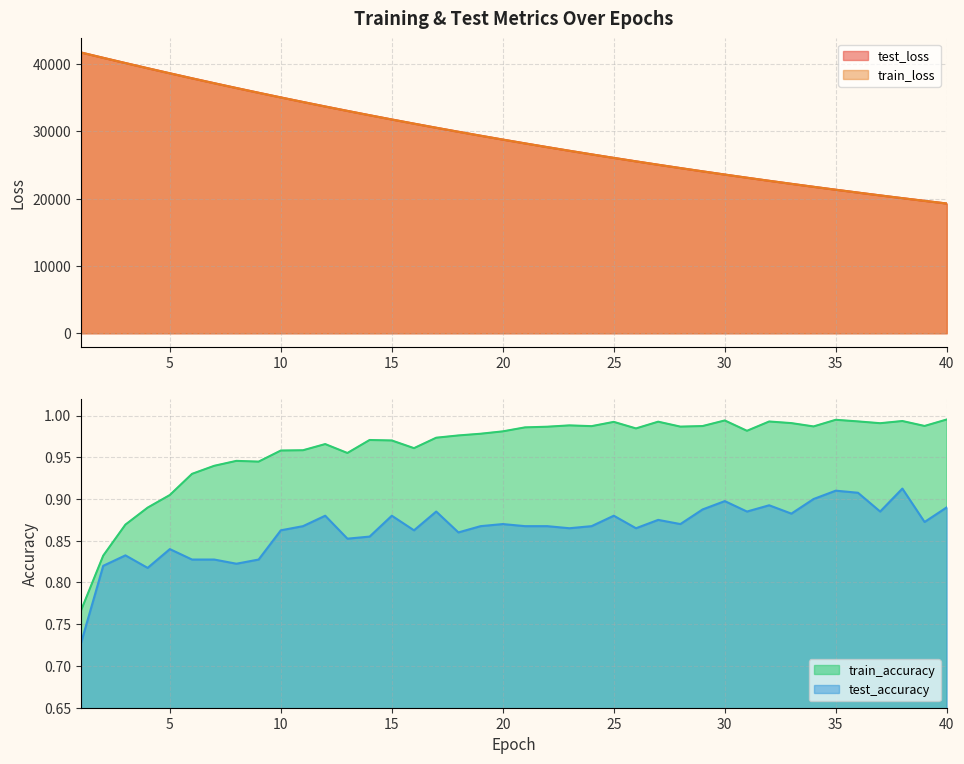

At which label does train_loss reach its peak?

1